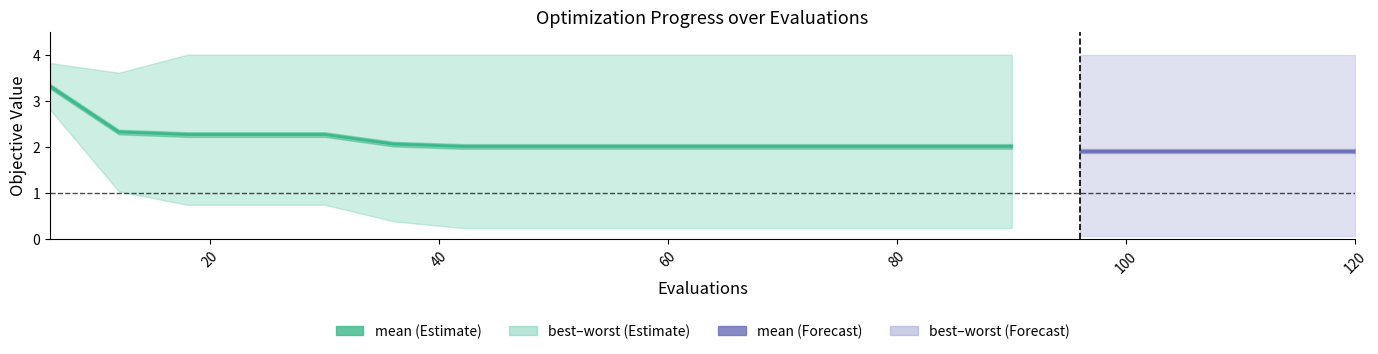

In worst, how many points are lower than both neighbors (excluding endpoints)?

1